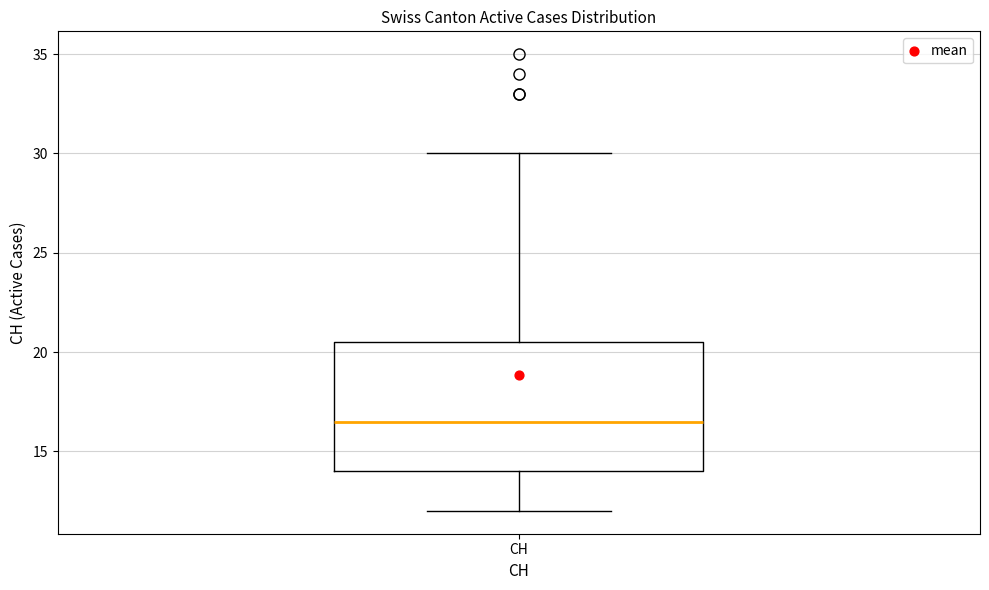

Read this box plot against the y-axis: the position of the median line, the range covered by the box, and the ends of both whiskers. The values are not printed on the chart, so give them approximately, as read against the axis.

median 16.5, box 14.0 to 20.5, whiskers 12.0 to 30.0